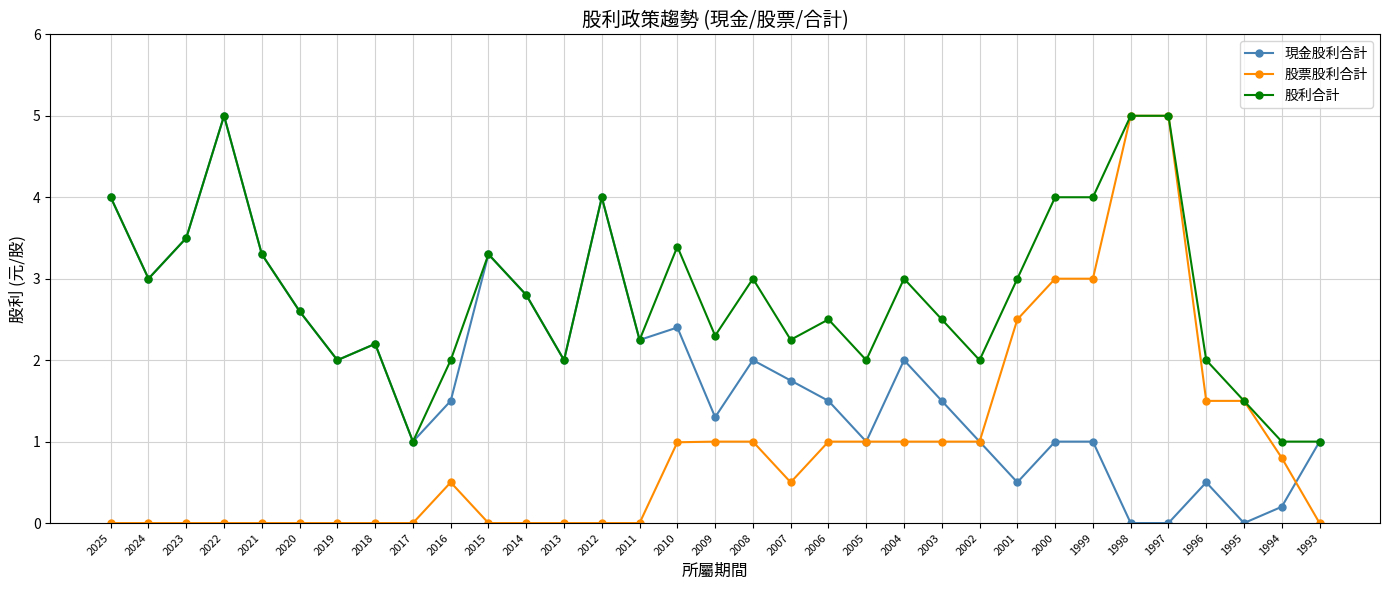

At which category does 股利合計 reach its first local valley?

2024